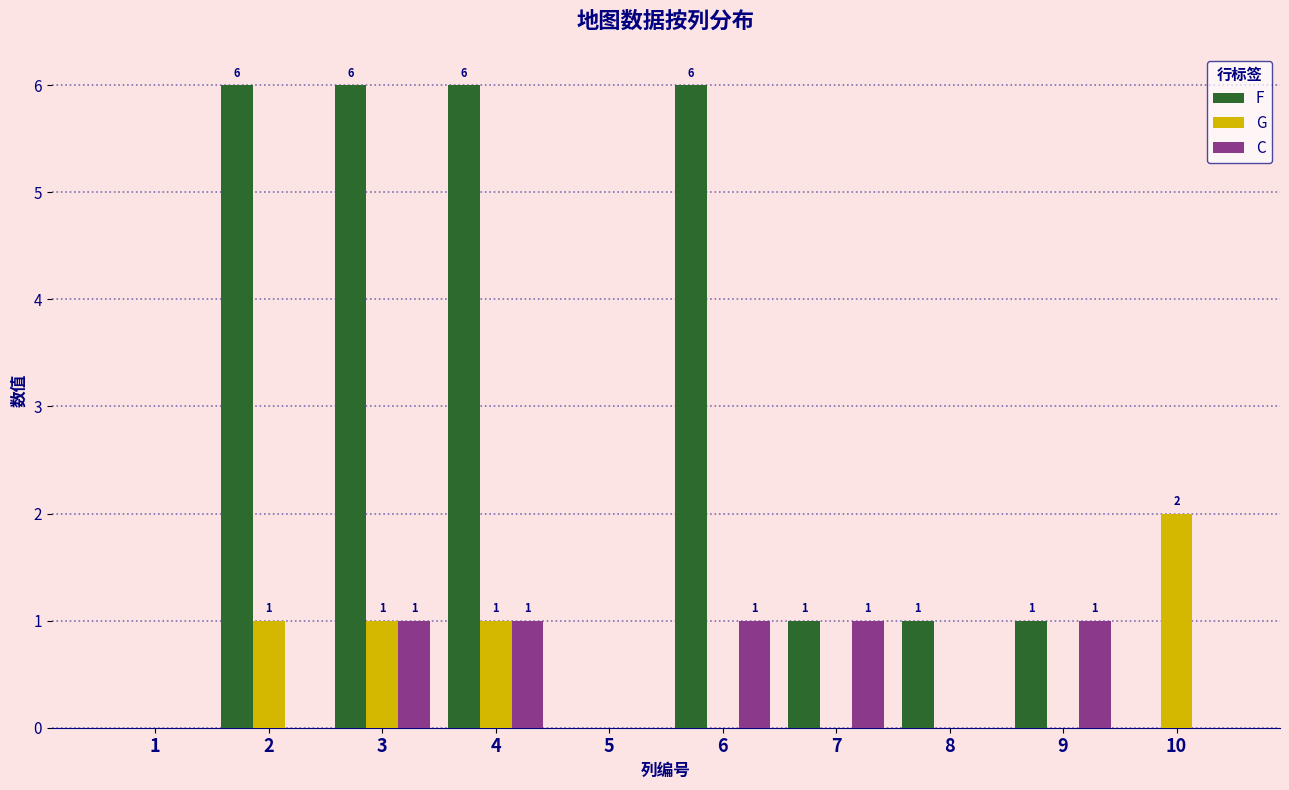

What is the greatest value displayed?

6